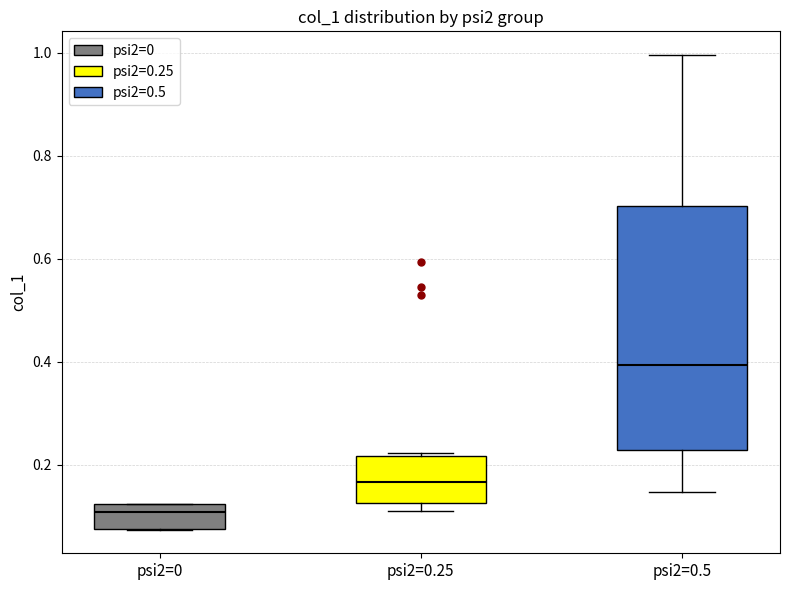

Which box has the lowest median line?

psi2=0